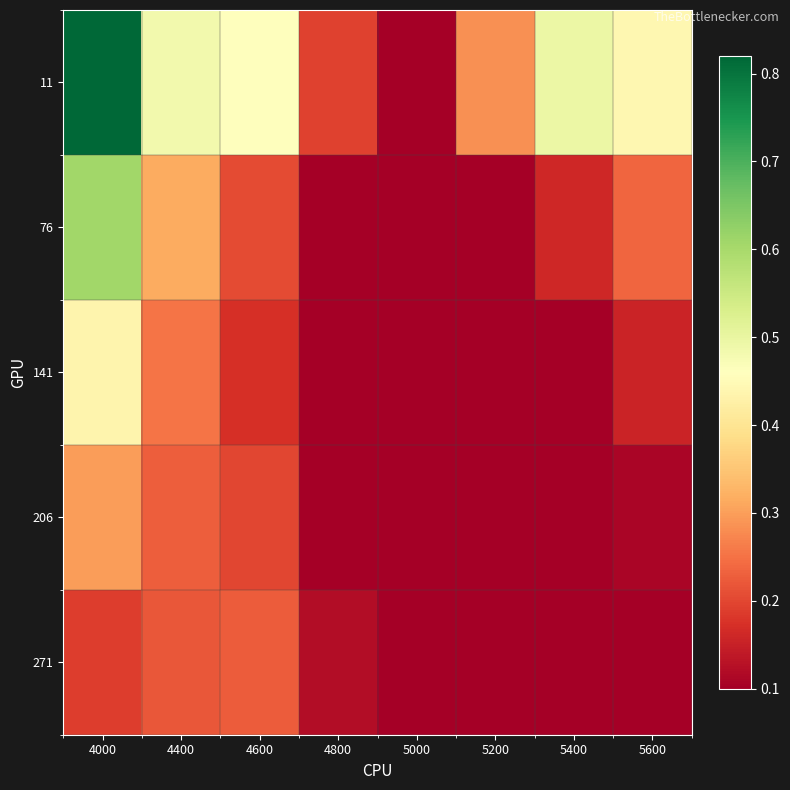

Which series has the largest range (max minus min)?

11